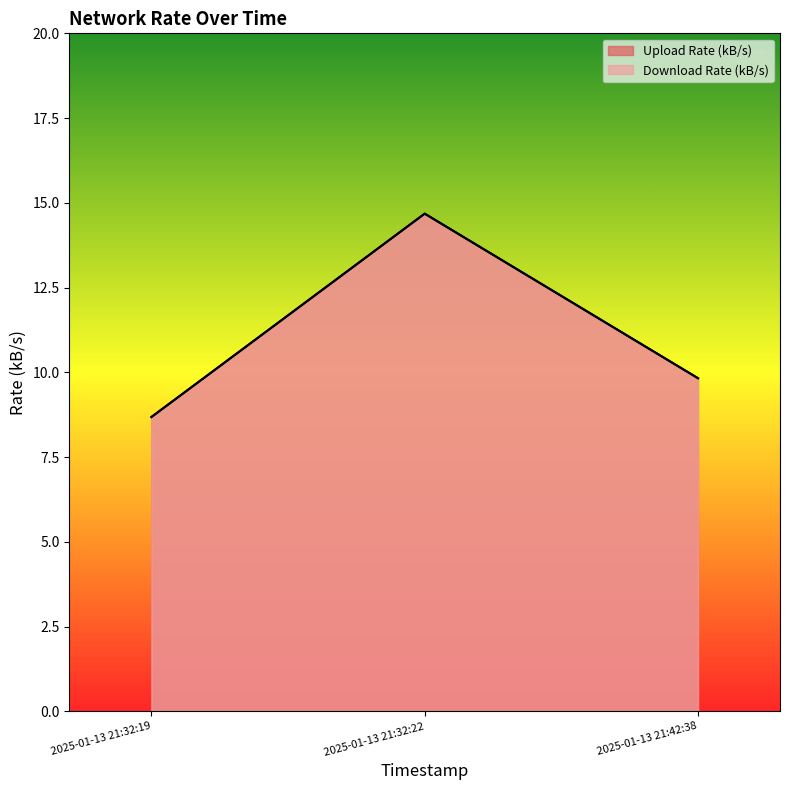

How many categories are shown in the chart?

3